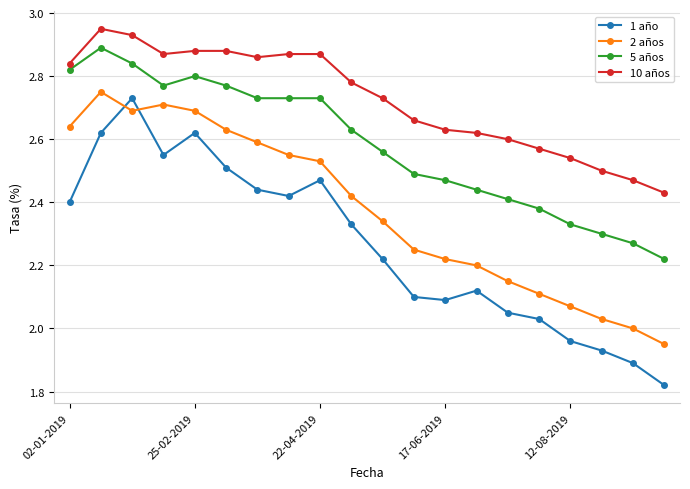

What is the sum of all 10 años values?

54.5